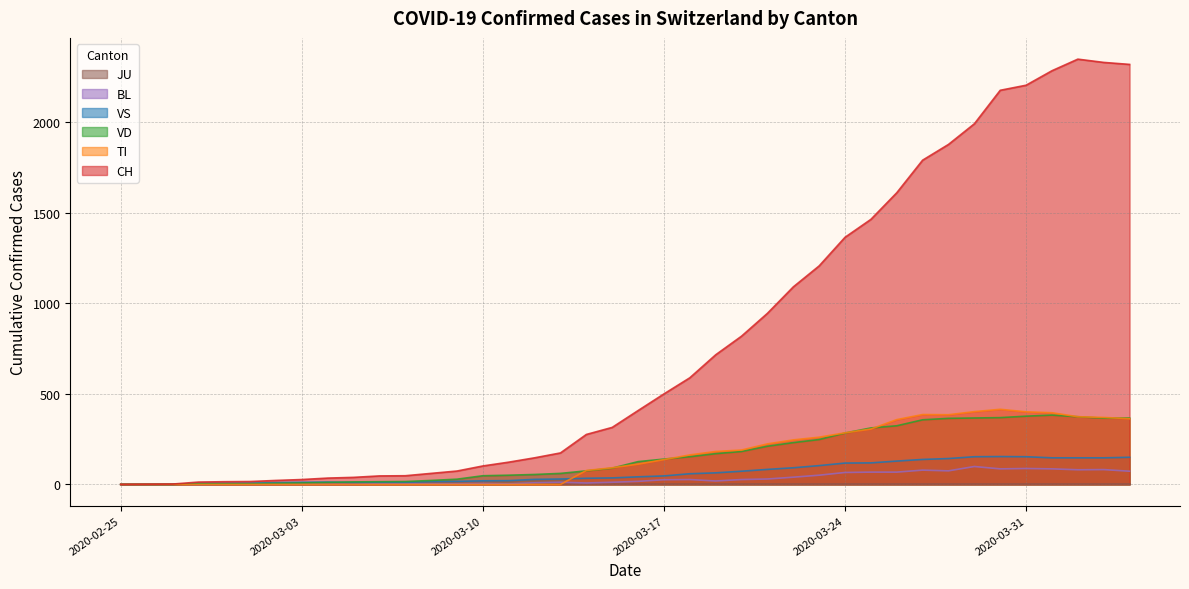

What is the maximum value shown in the chart?

2349